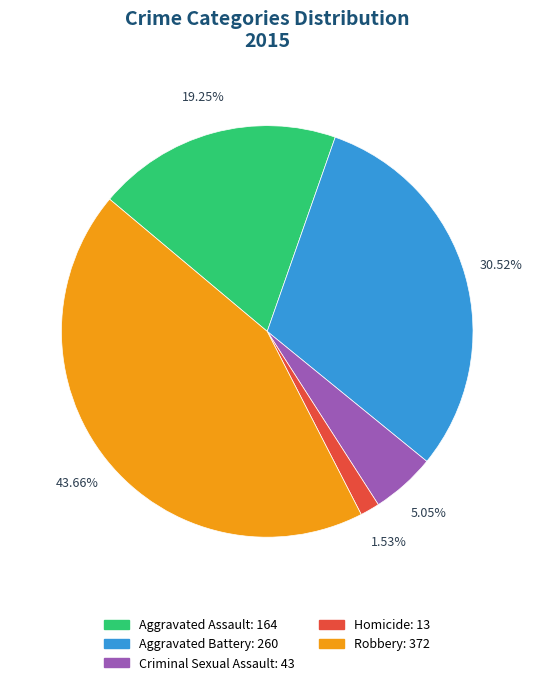

Count the number of slices in the pie.

5